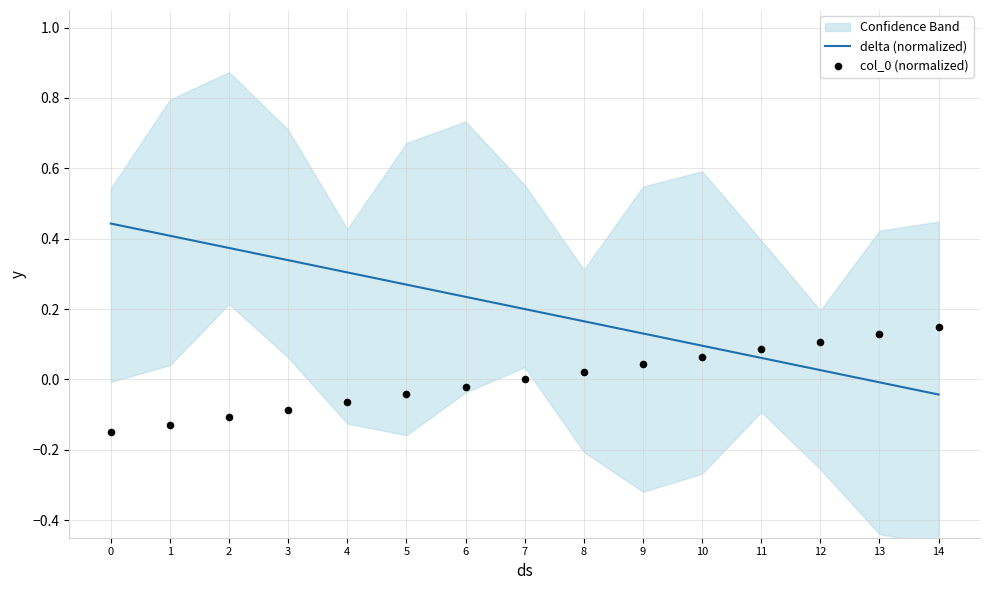

Which series has the widest spread of Y values?

delta (normalized)